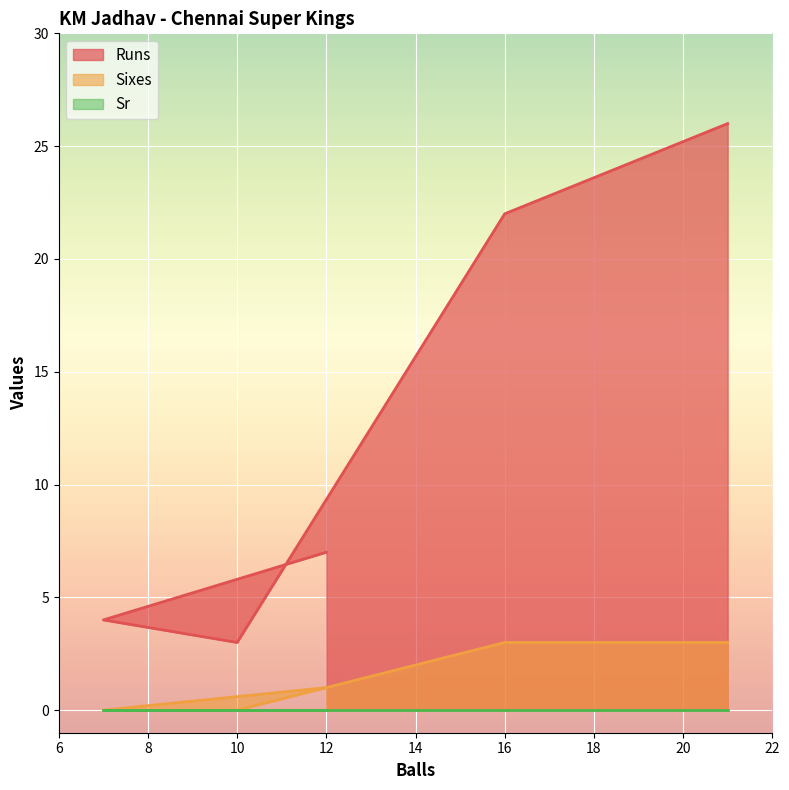

True or false: Runs has a value of 22 at 16.

True